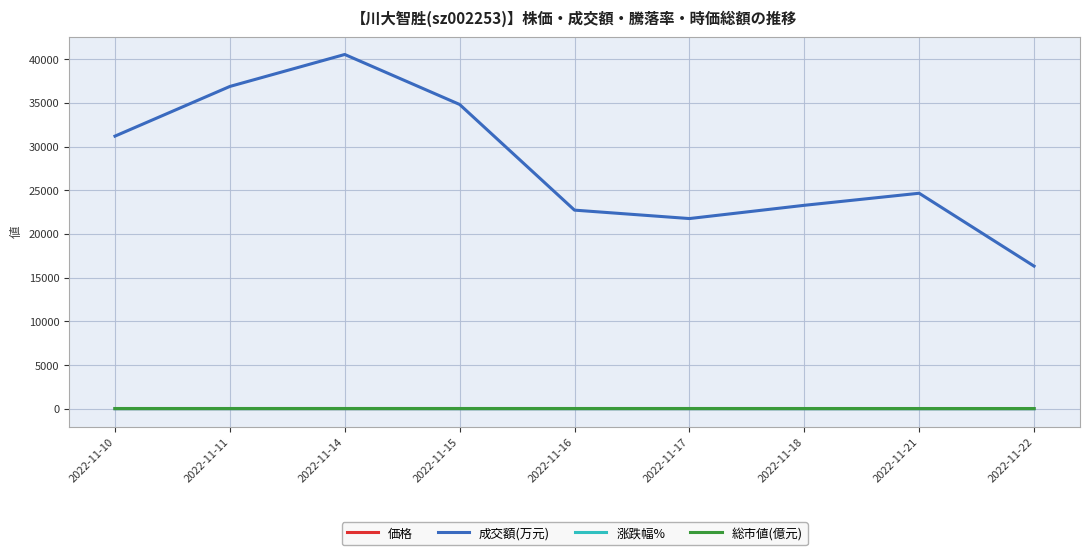

How many lines are shown in the chart?

4